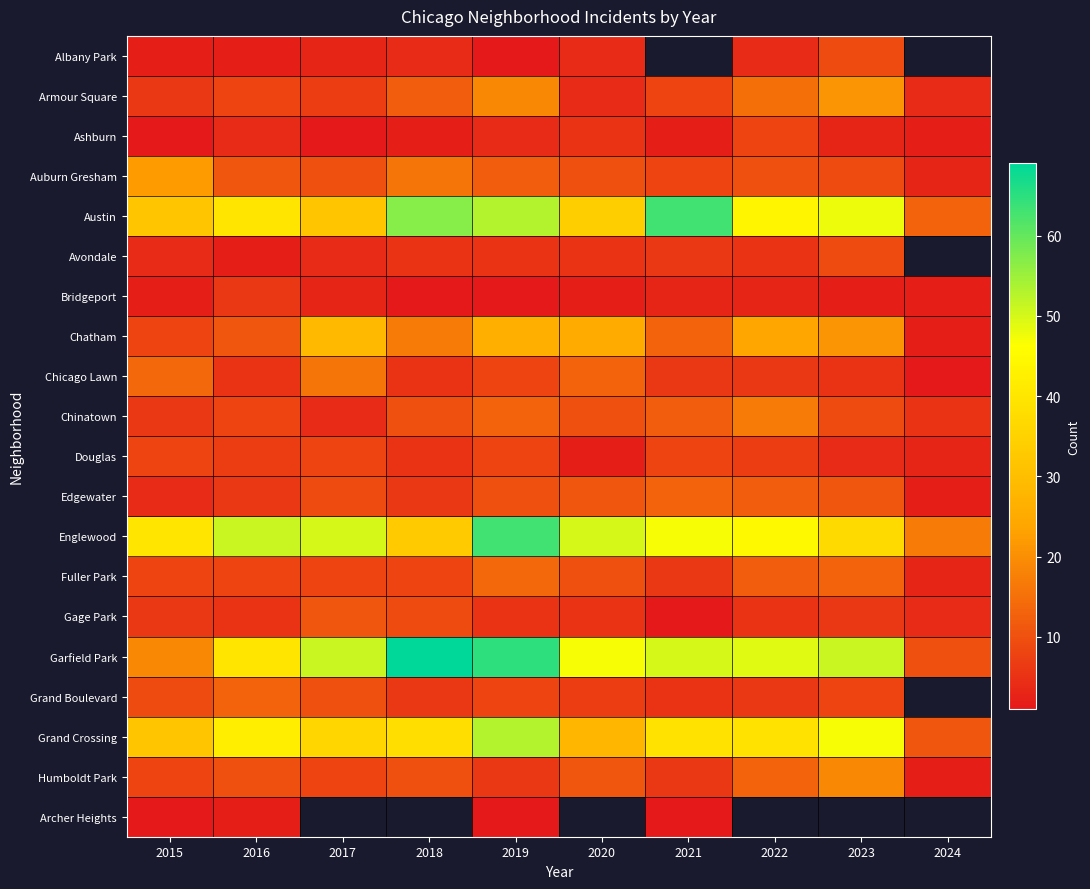

At which label is Chicago Lawn closest to 8?

2019